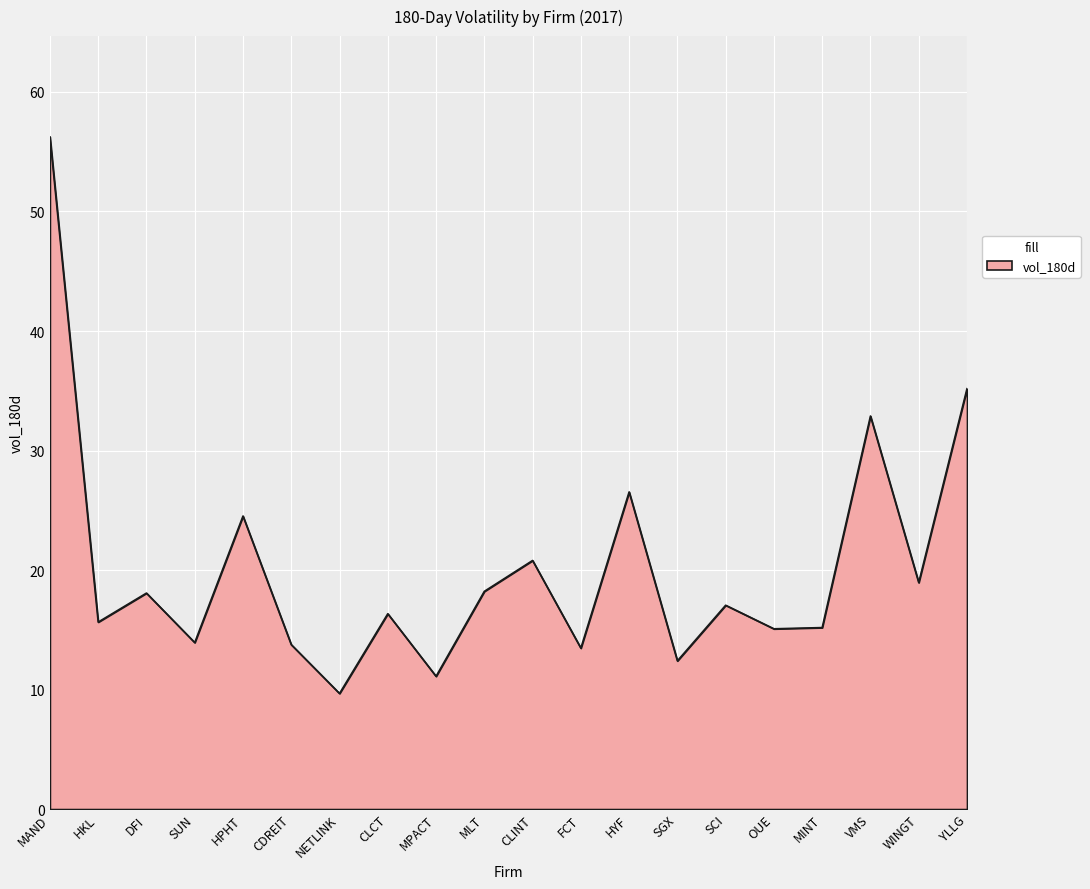

At which category does the data reach its first local valley?

HKL